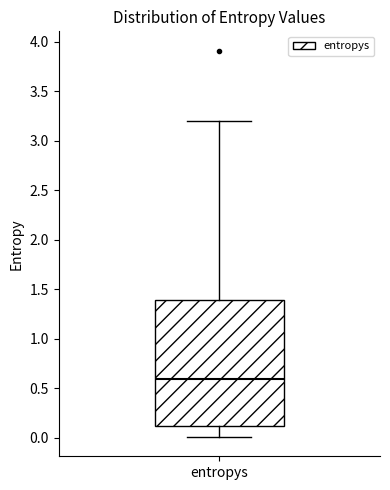

Transcribe this box plot: give where the median line is, the range the box spans, and where the two whiskers end, as read against the y-axis. The values are not printed on the chart, so give them approximately, as read against the axis.

median 0.60, box 0.15 to 1.40, whiskers 0.00 to 3.20